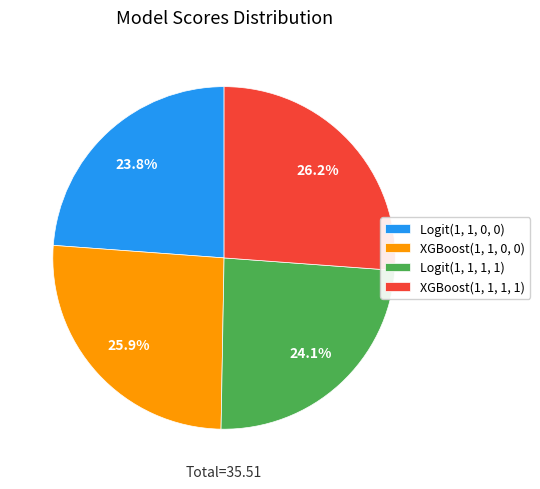

Count the number of slices in the pie.

4